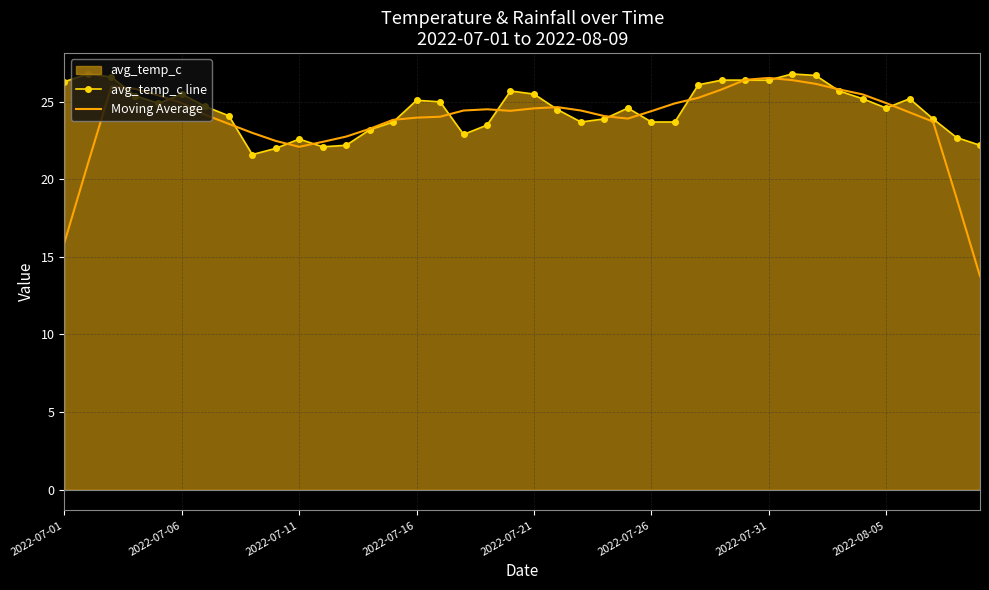

In avg_temp_c line, how many points are lower than both neighbors (excluding endpoints)?

6